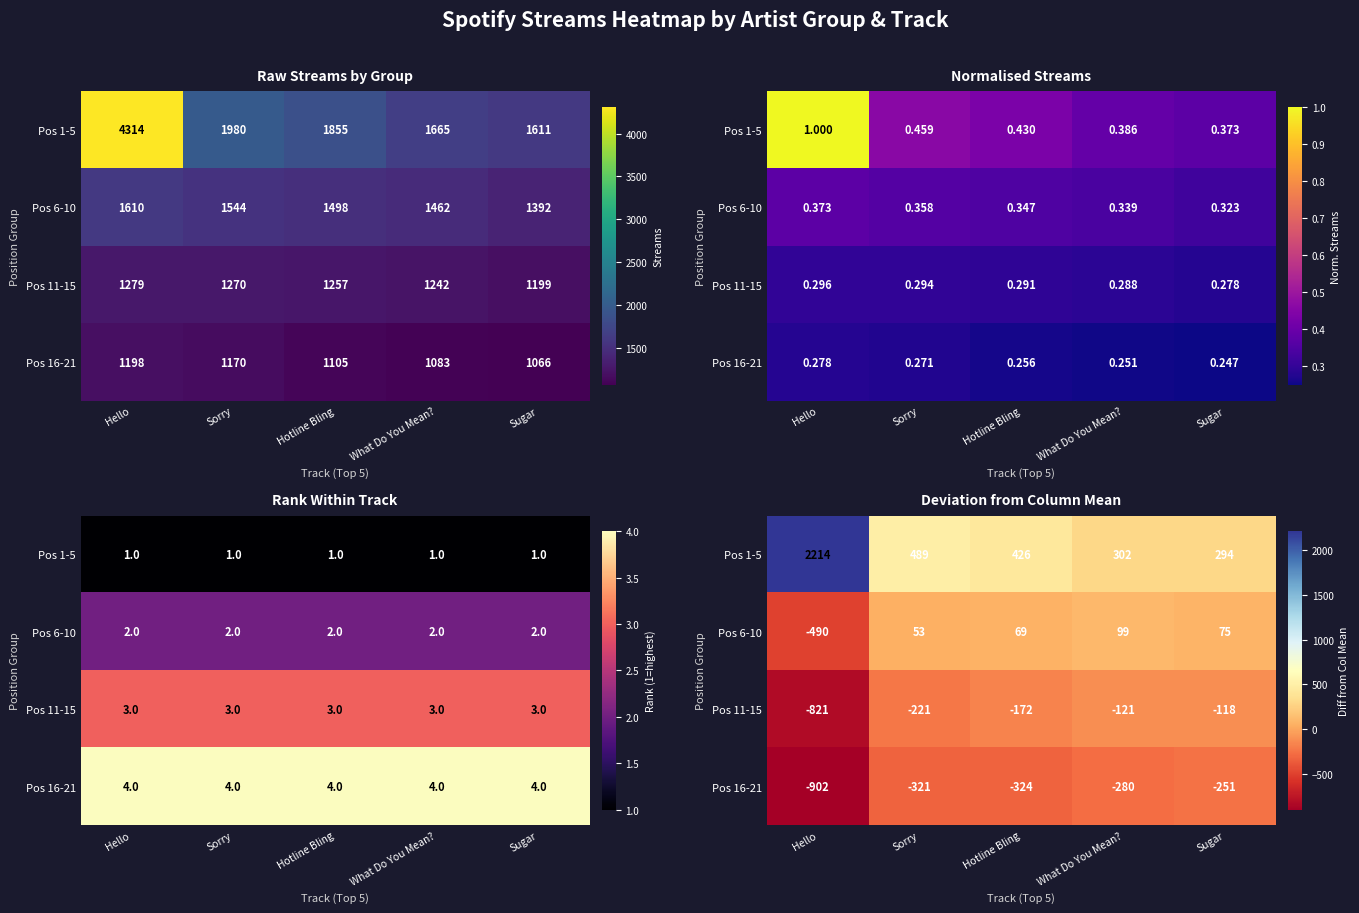

The value of Pos 6-10 at Sorry is 10.9. True or false?

False